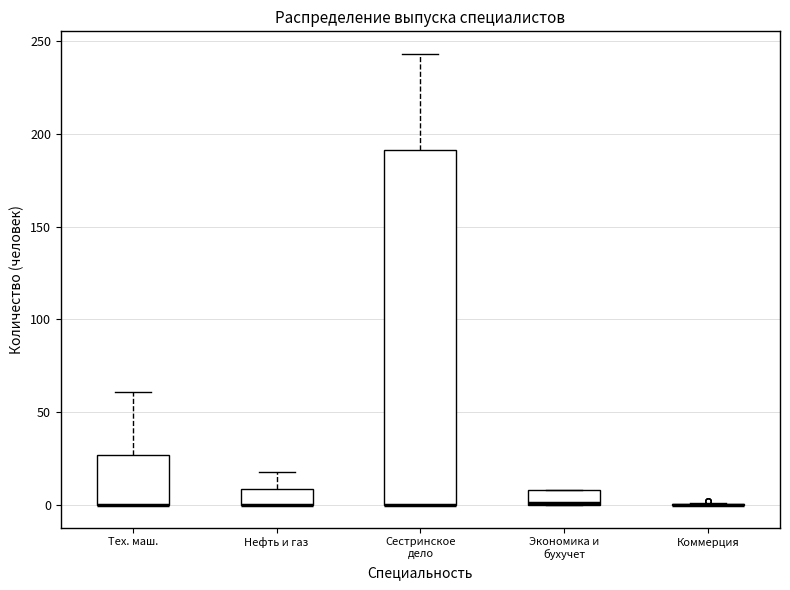

Reading left to right, transcribe this box plot: for each box, give where its median line is, the range the box spans, and where its two whiskers end, as read against the y-axis. The values are not printed on the chart, so give them approximately, as read against the axis.

Тех. маш.: median 0 (drawn on the box's lower edge), box 0 to 25, whiskers 0 to 60
Нефть и газ: median 0 (drawn on the box's lower edge), box 0 to 10, whiskers 0 to 20
Сестринское дело: median 0 (drawn on the box's lower edge), box 0 to 190, whiskers 0 to 245
Экономика и бухучет: median 0 (drawn on the box's lower edge), box 0 to 10, whiskers 0 to 10
Коммерция: box collapsed to a line at 0, whiskers 0 to 0